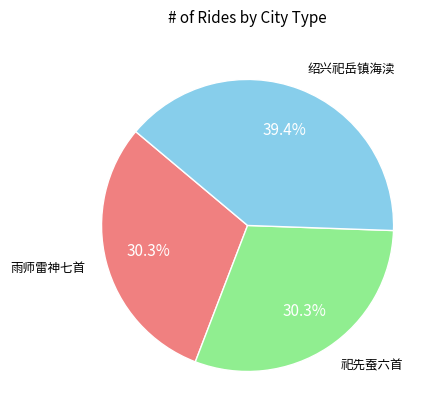

Combined, what portion of the pie is 祀先蚕六首 and 雨师雷神七首?

60.6%